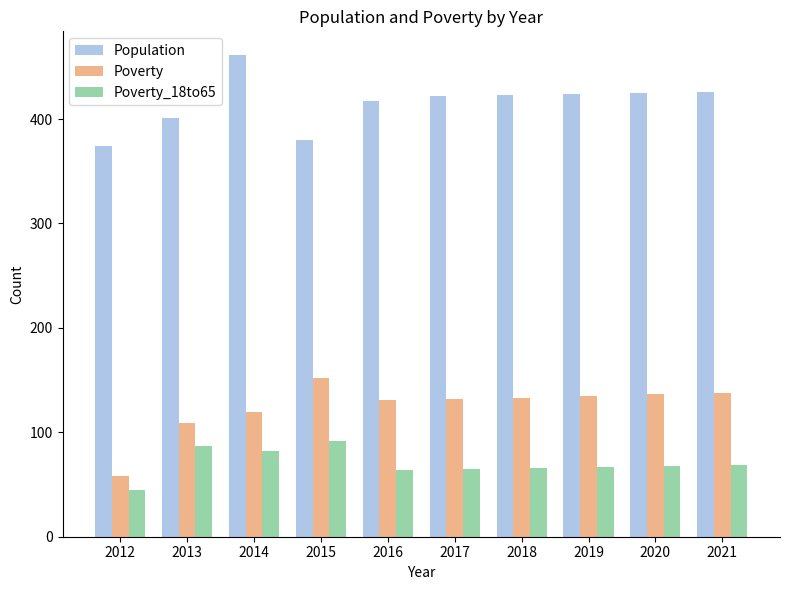

What is the total value across all series at 2020?

630